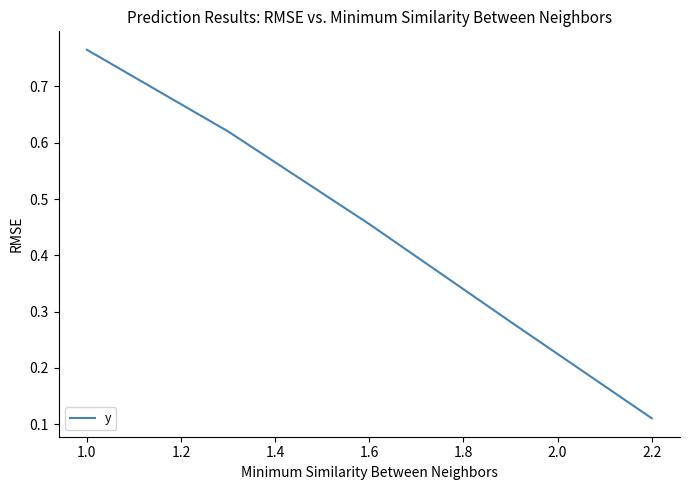

True or false: the data has more than 0 interior local peaks.

False